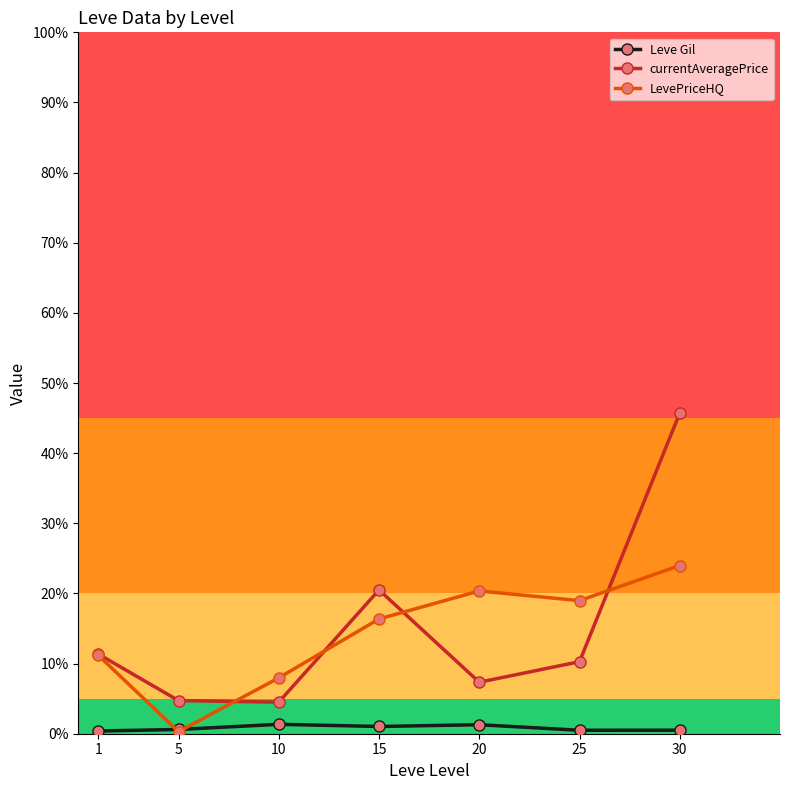

What is the difference between the highest and lowest values at 15?

11680.8